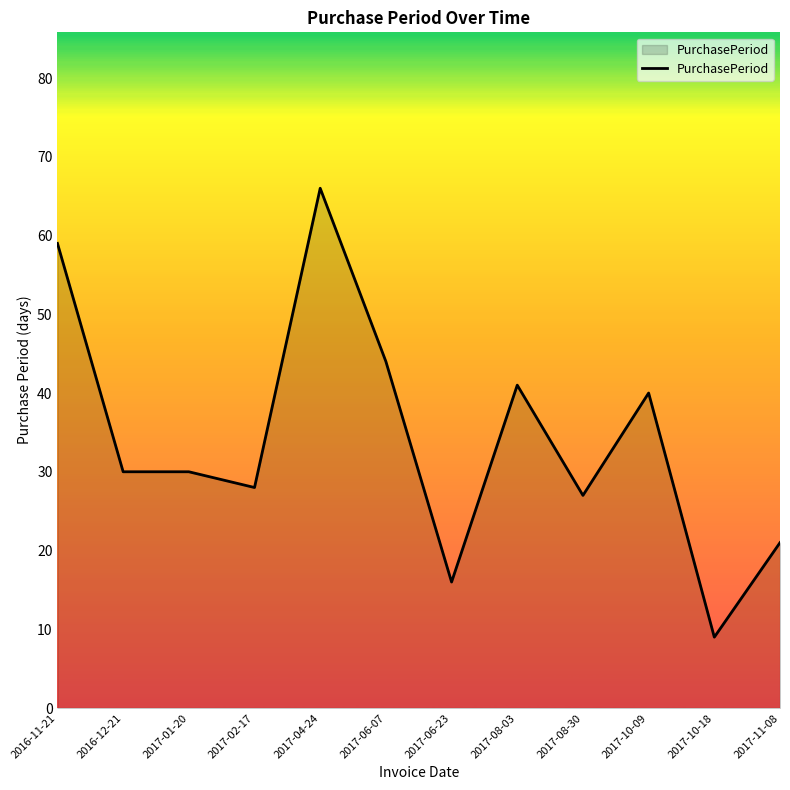

What position from the right is 2017-08-30?

4